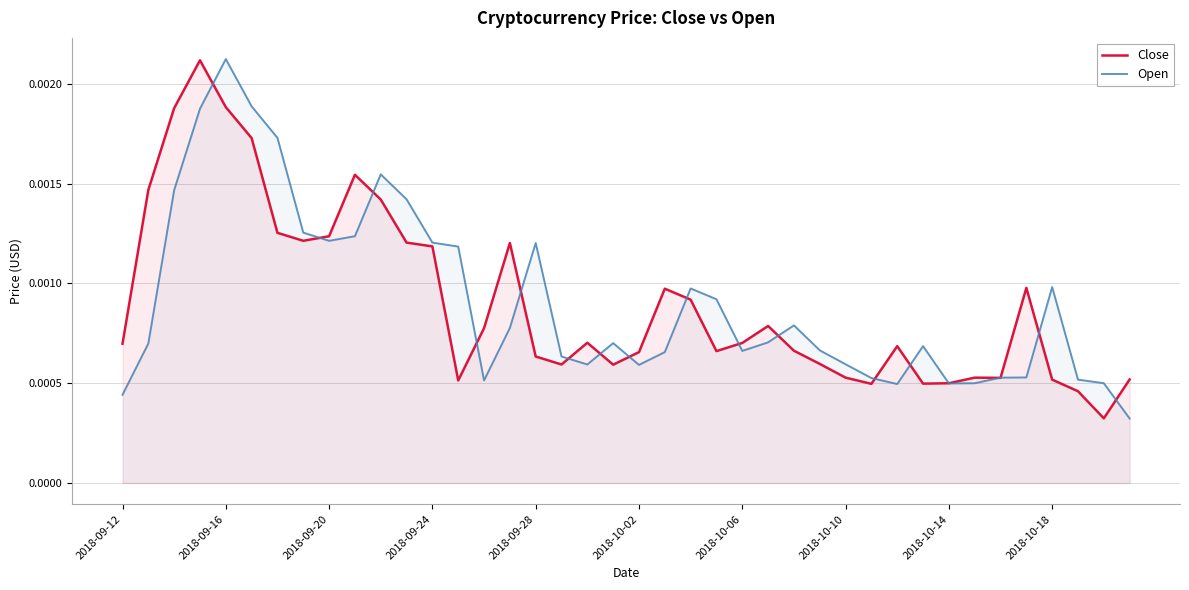

Which category has the highest value in the Open series?

2018-09-16